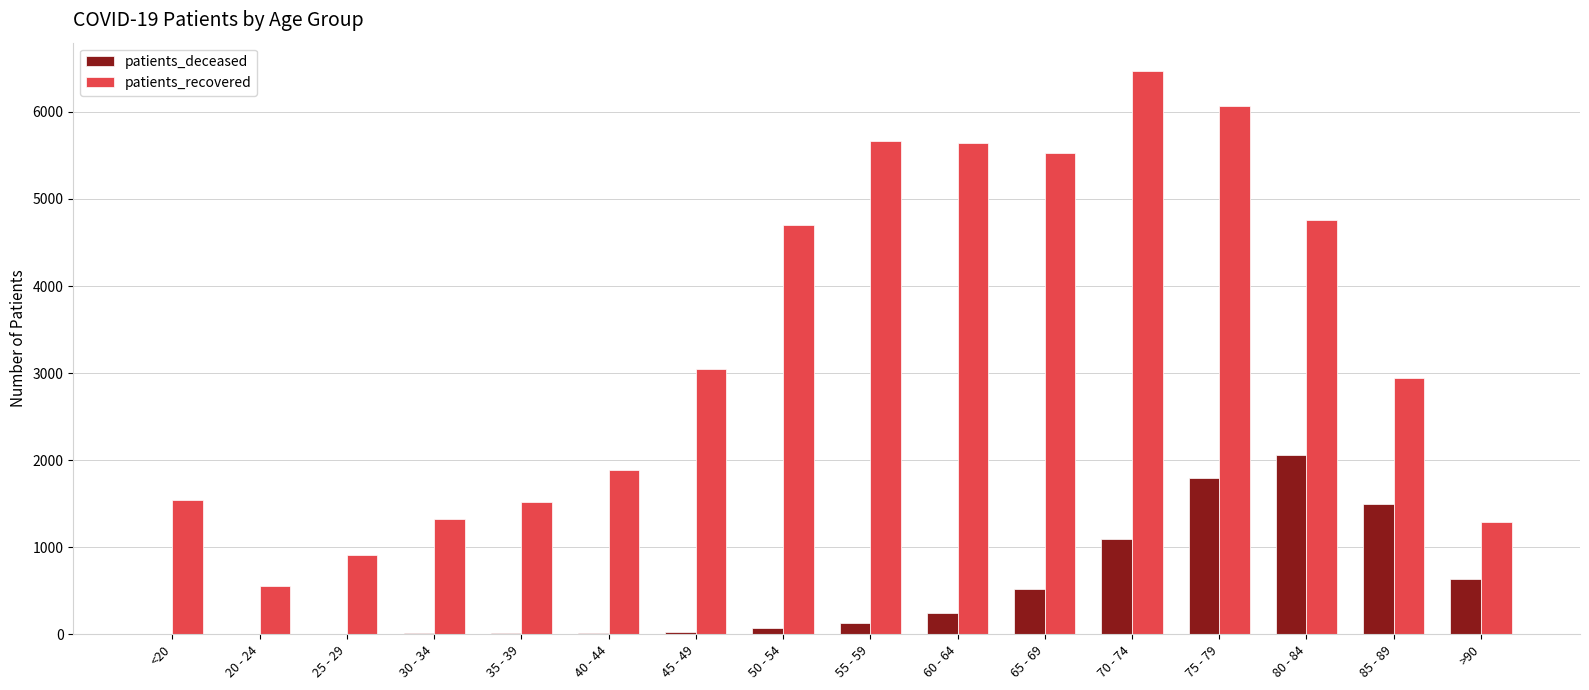

True or false: patients_deceased has a value of 2055 at 80 - 84.

True